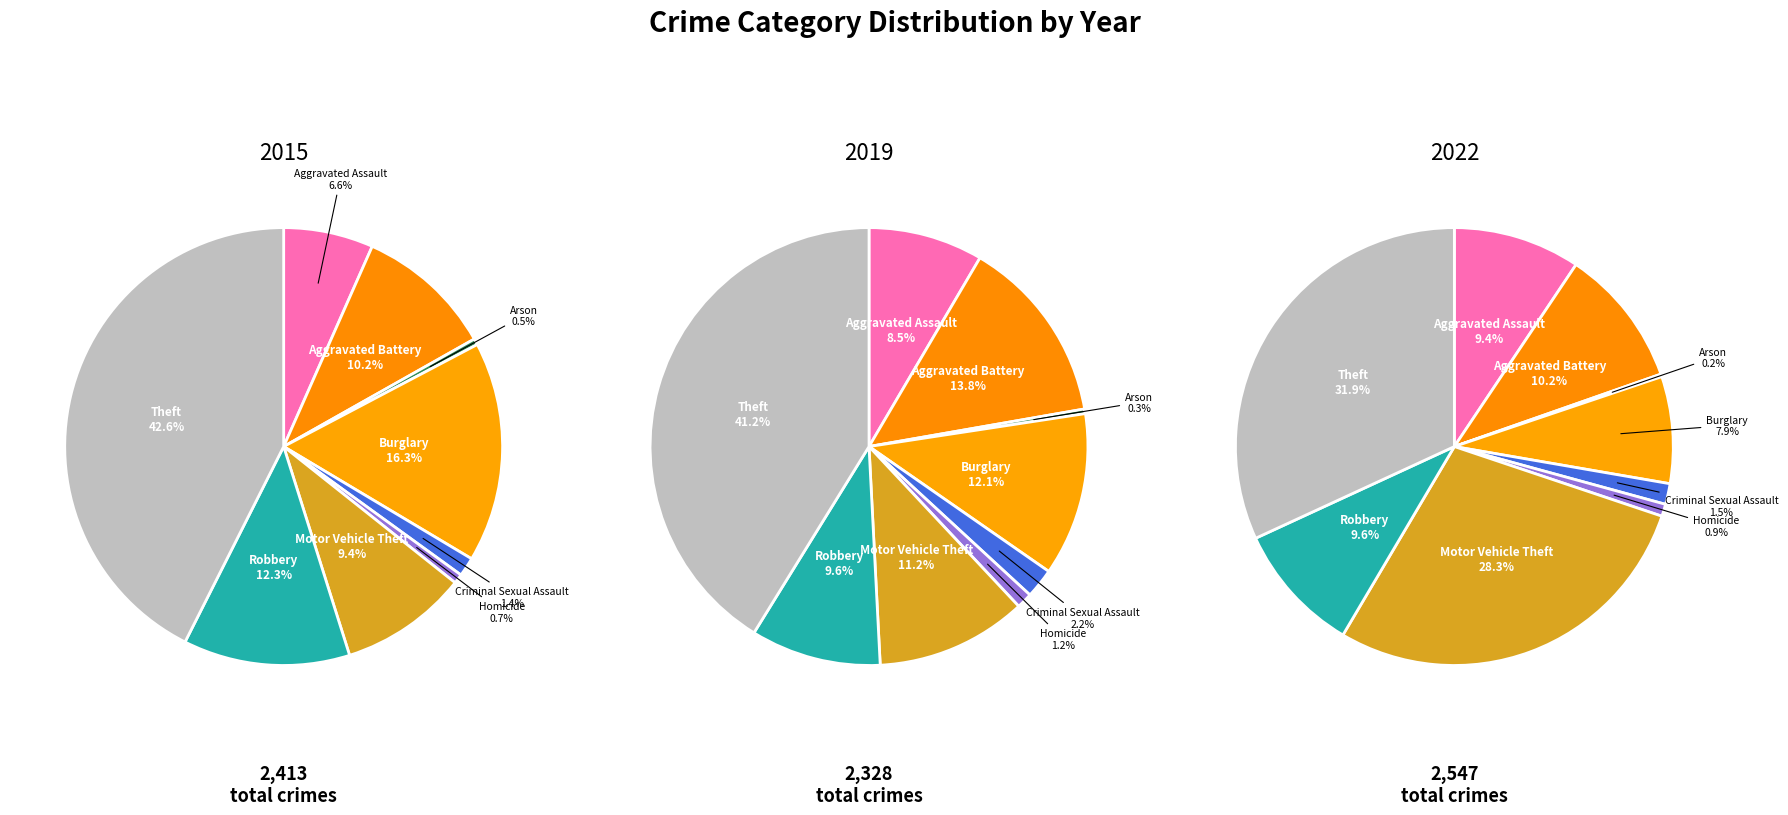

Rank the series by their average value, from highest to lowest.

values_2022, values_2015, values_2019